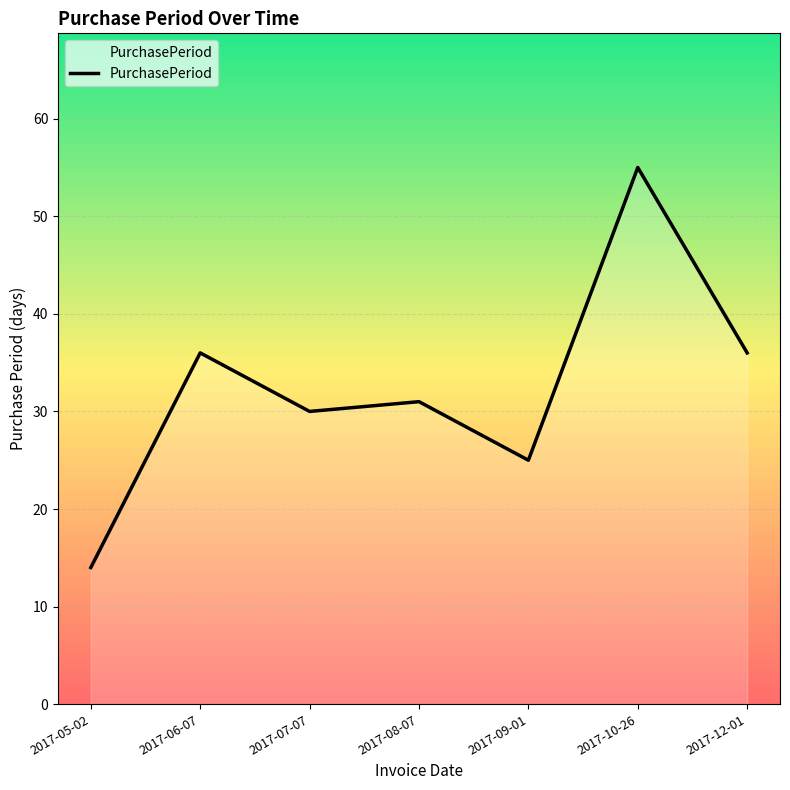

What is the approximate value at 2017-05-02, to the nearest 5?

15